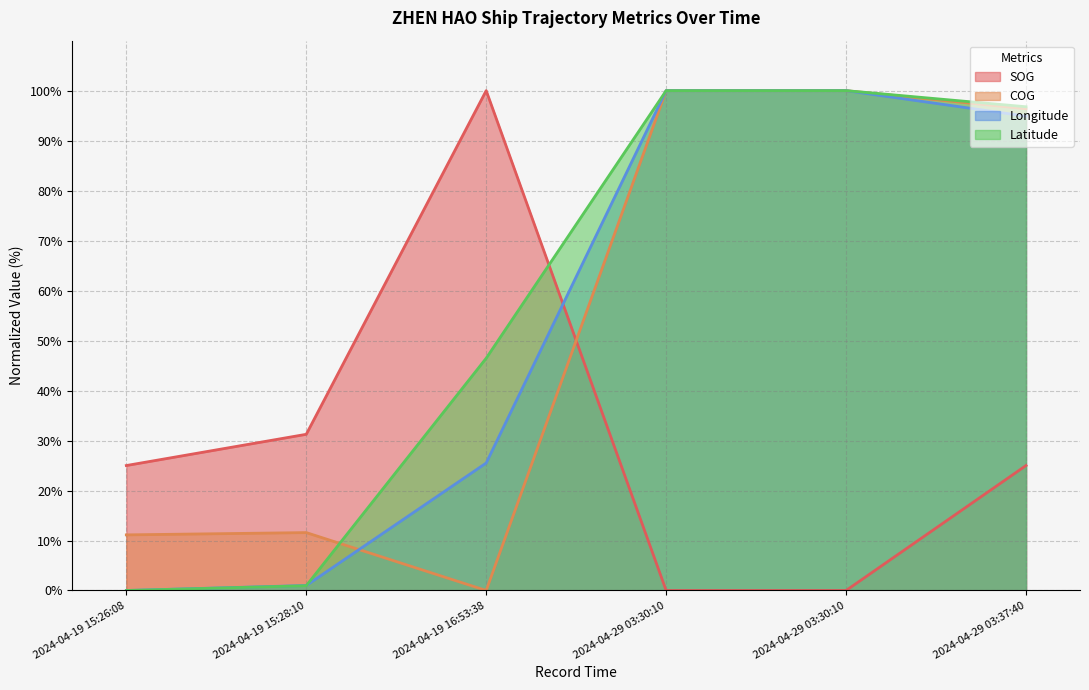

How many lines are shown in the chart?

4